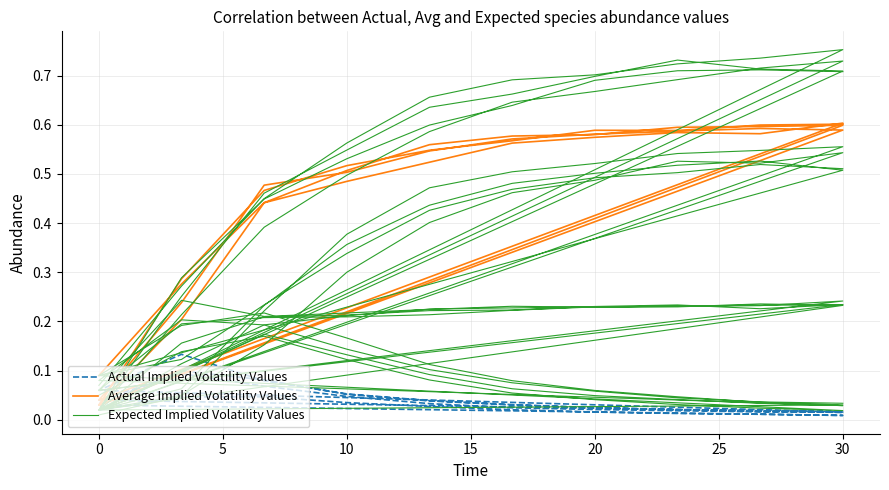

What is the difference between the second highest and minimum values in the Actual Implied Volatility Values series?

0.1